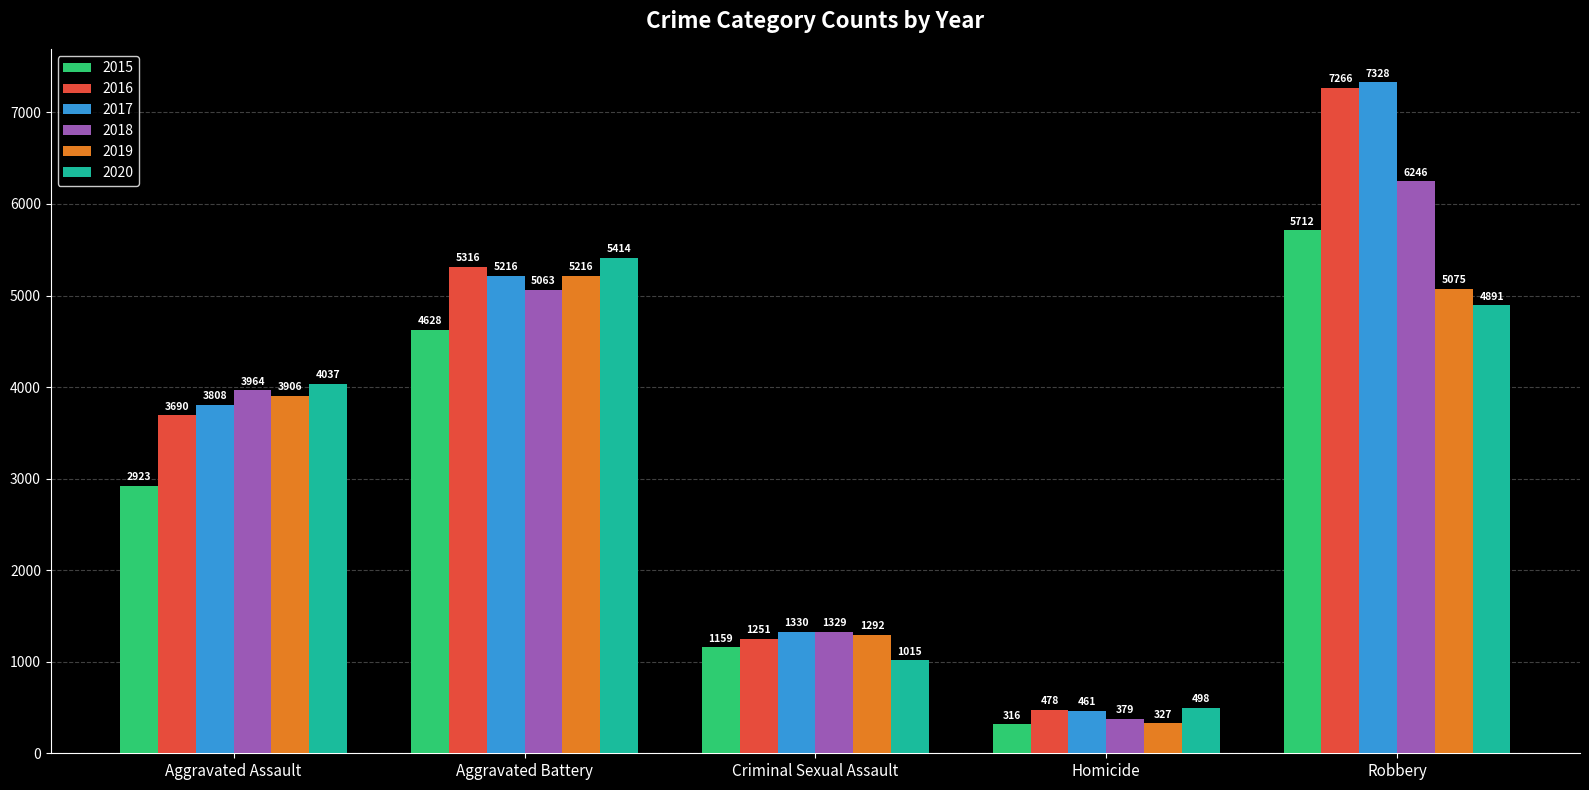

Read the 2018 value at Robbery, to the nearest 10.

6250